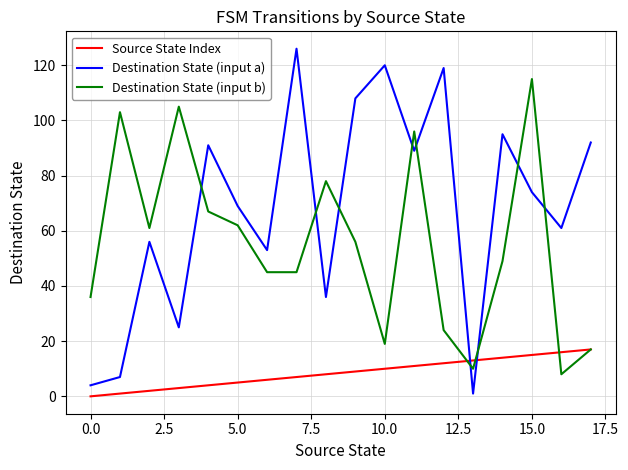

True or false: Destination State (input b) and Destination State (input a) cross at least once.

True